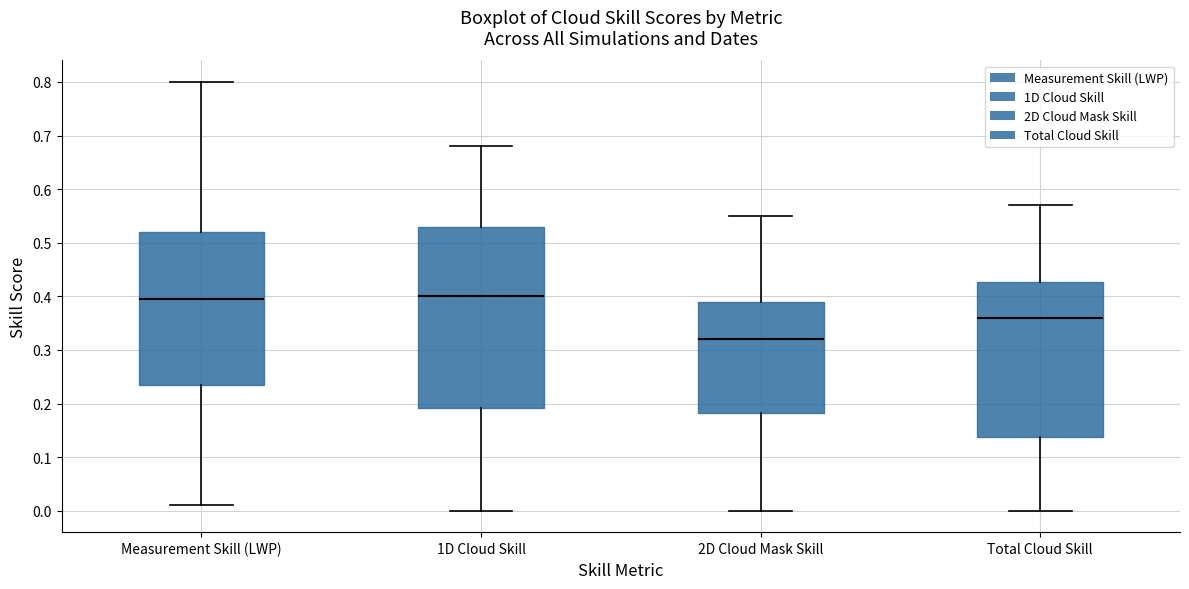

Which box is the tallest, from its lower edge to its upper edge?

1D Cloud Skill